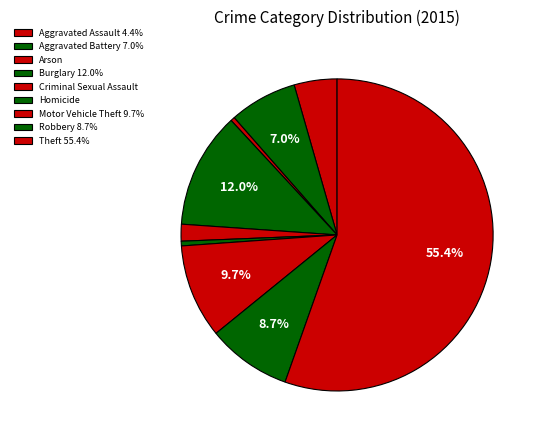

Combined, what portion of the pie is Robbery and Aggravated Assault?

13.2%